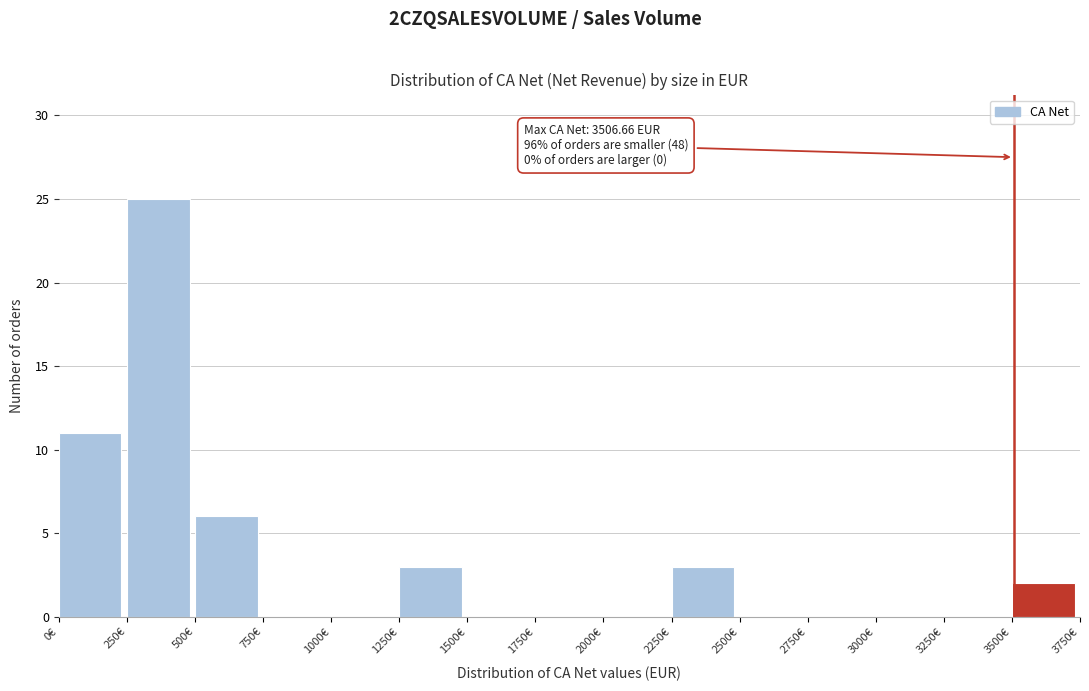

Which range on the x-axis has the tallest bar?

250 to 500